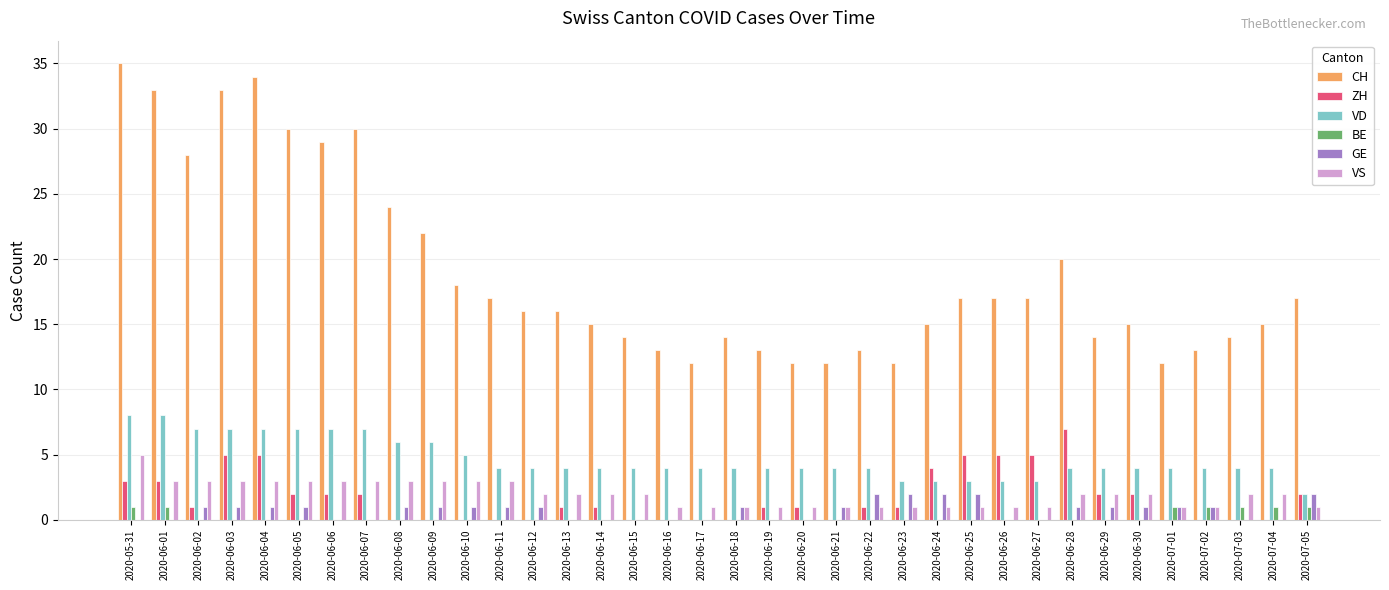

Which series has the widest spread of values?

CH